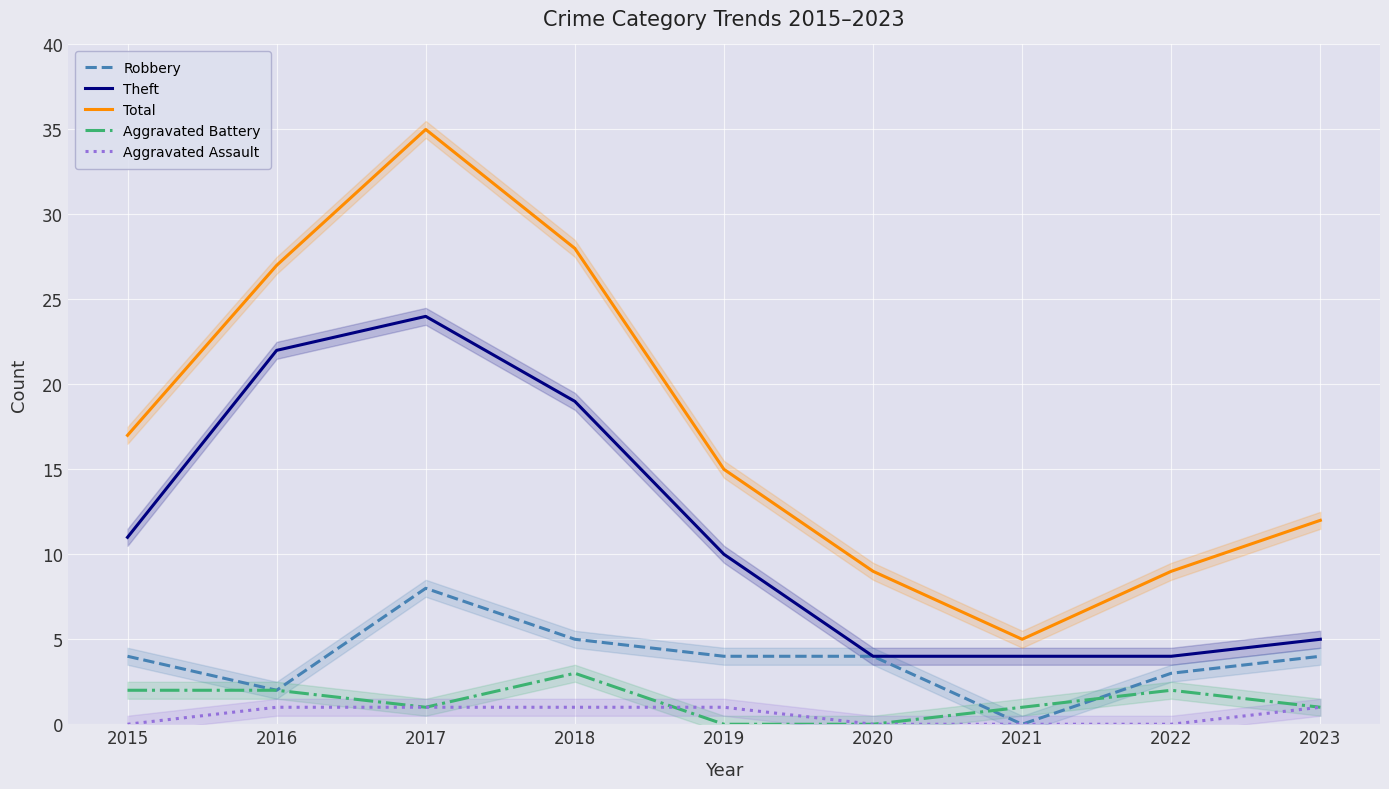

Which category has the lowest value in the Theft series?

2020